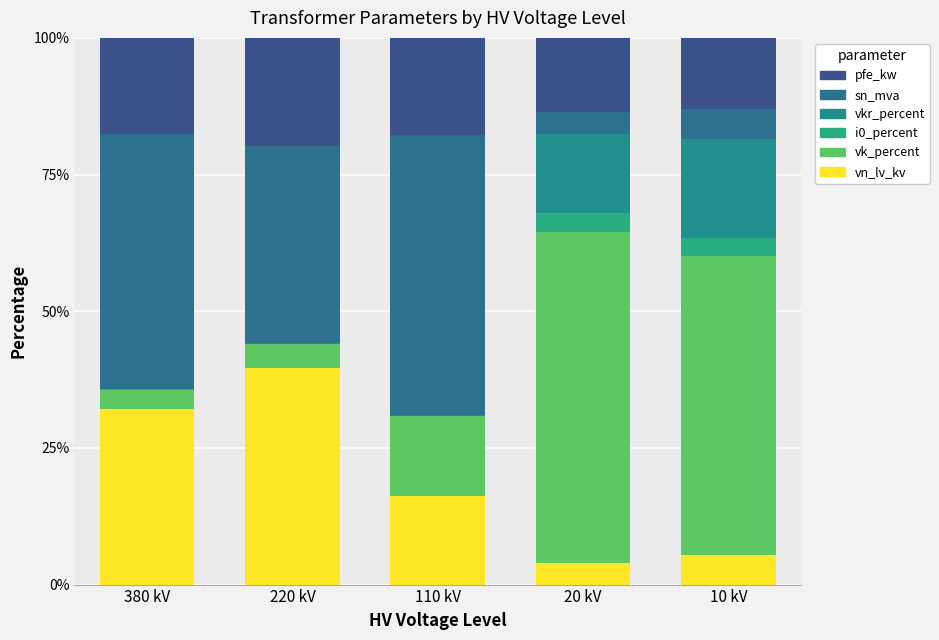

What is the sum of the vkr_percent values at 380 kV and 10 kV?

18.2